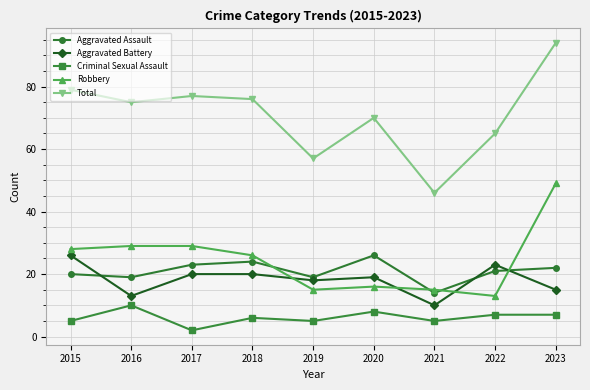

Does the chart display data point markers on the line(s)?

Yes